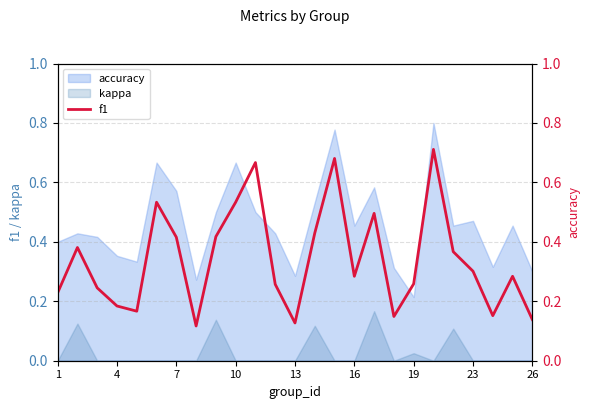

The value at 1 is 0.3. True or false?

False